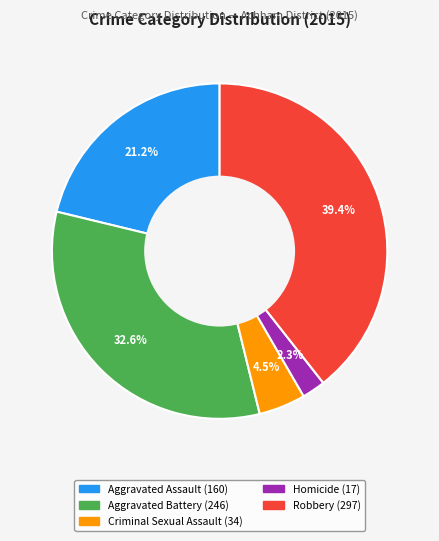

The Robbery slice represents 28% of the pie. True or false?

False